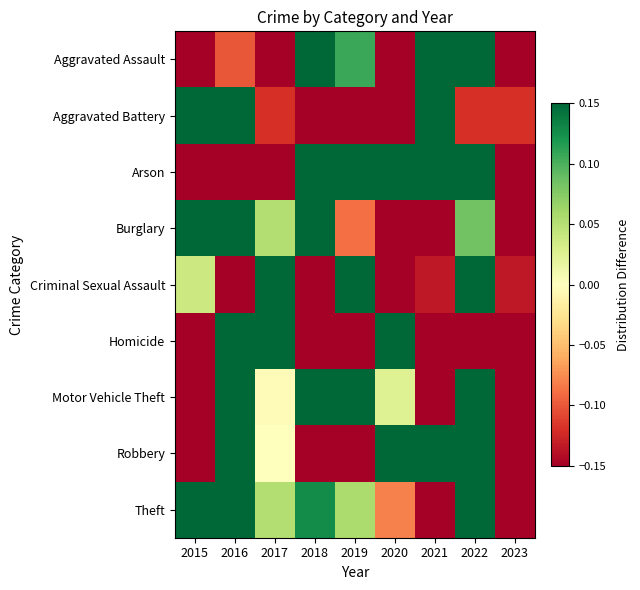

Which has a higher value, 2020 or 2019?

2019